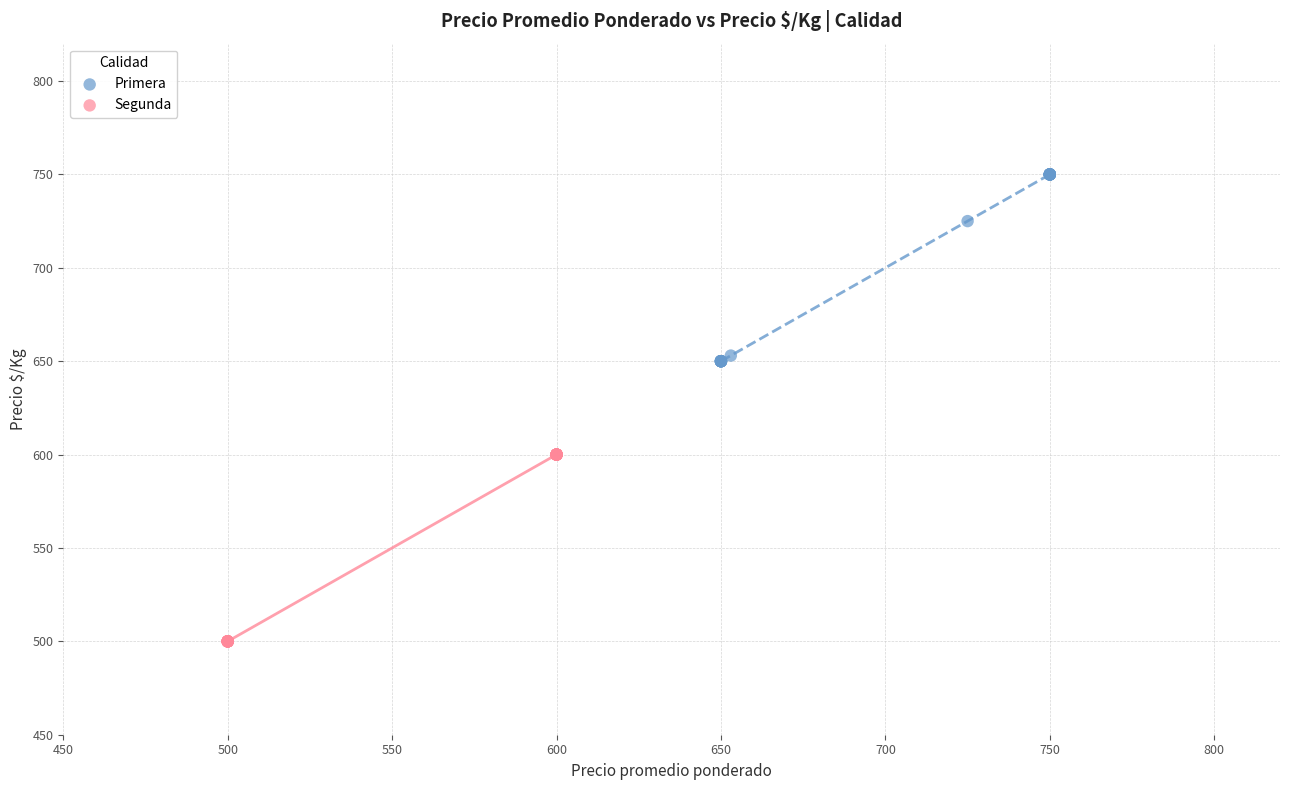

Which series reaches the maximum Y coordinate?

Primera